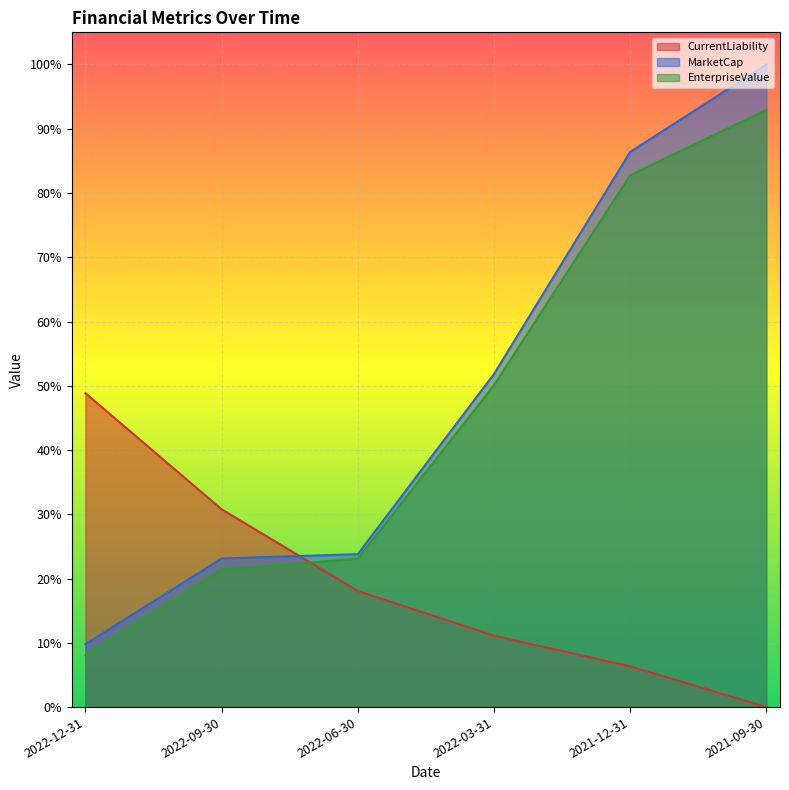

What is the total value across all series at 2022-12-31?

0.7